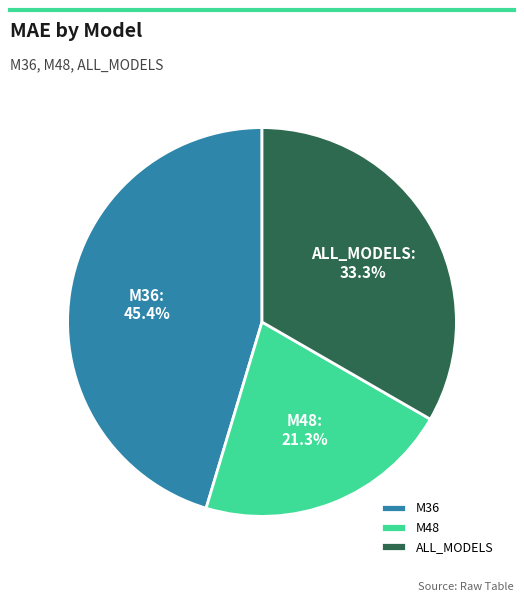

Combined, what portion of the pie is M36 and ALL_MODELS?

78.7%